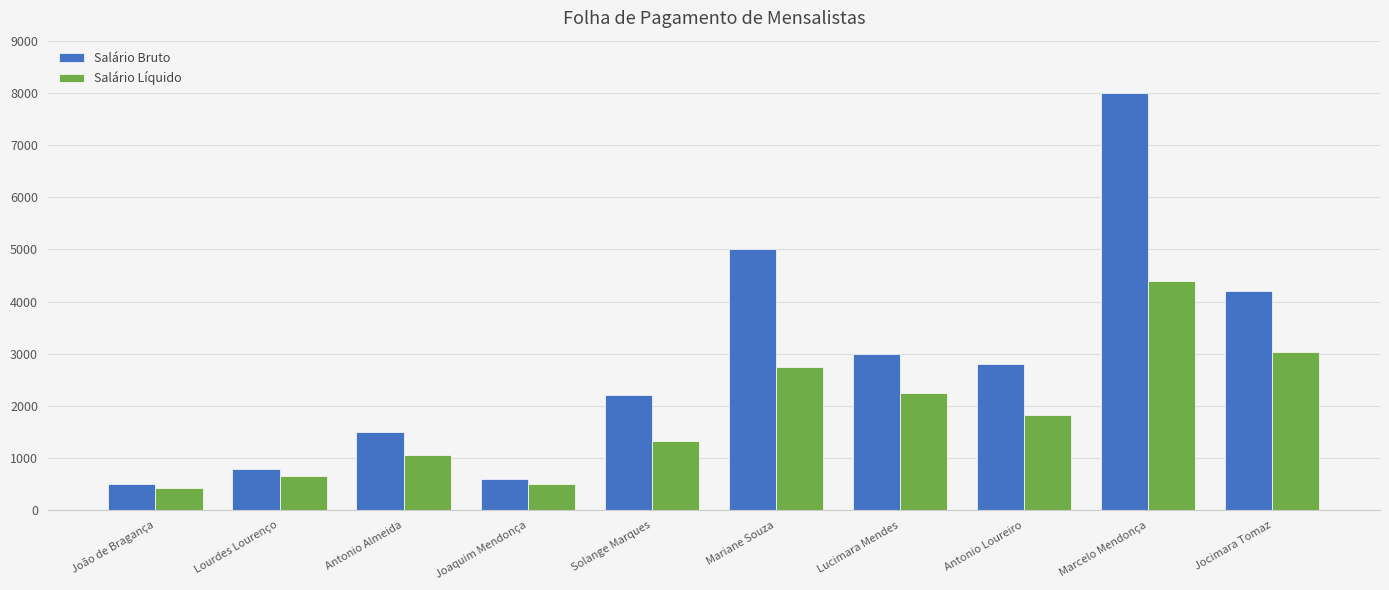

What is the spread (max minus min) of values at Solange Marques?

880